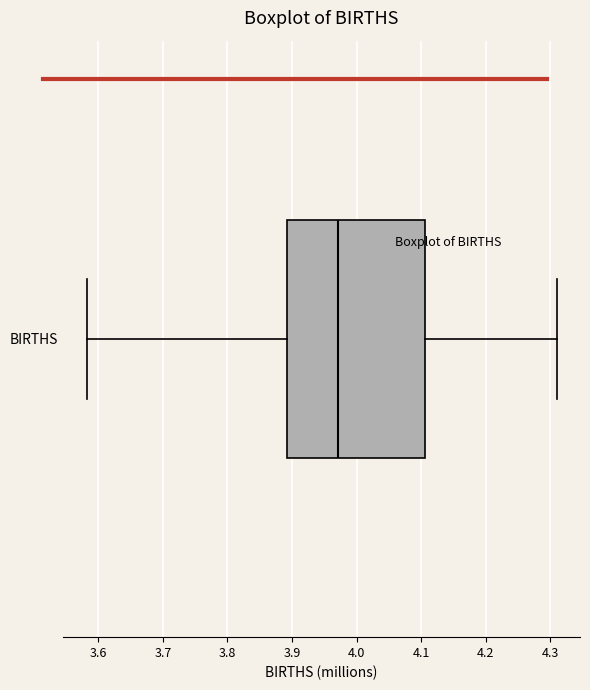

Where does the median line of the box for BIRTHS sit on the x-axis? The values are not printed on the chart, so give them approximately, as read against the axis.

3.97